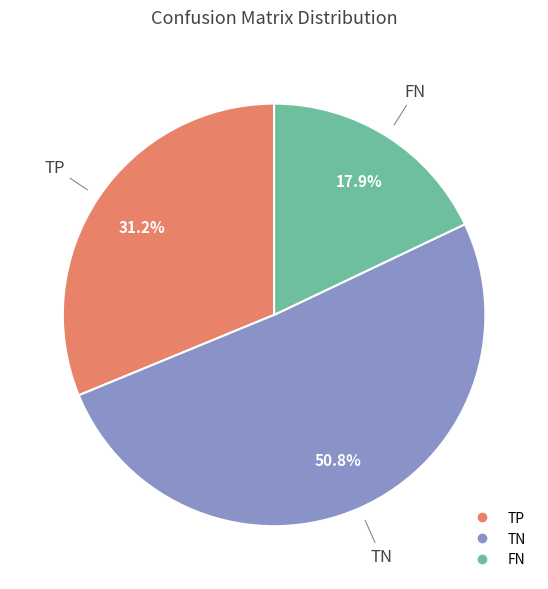

Is there any slice that represents more than half of the pie?

Yes